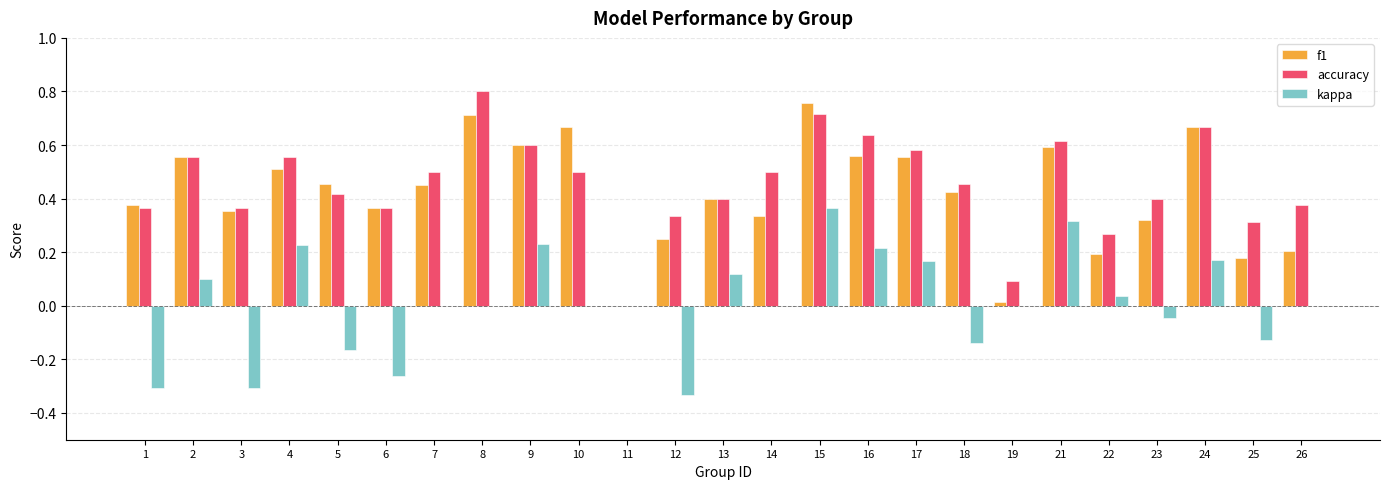

Is it true that kappa equals 0.0 at 26?

True